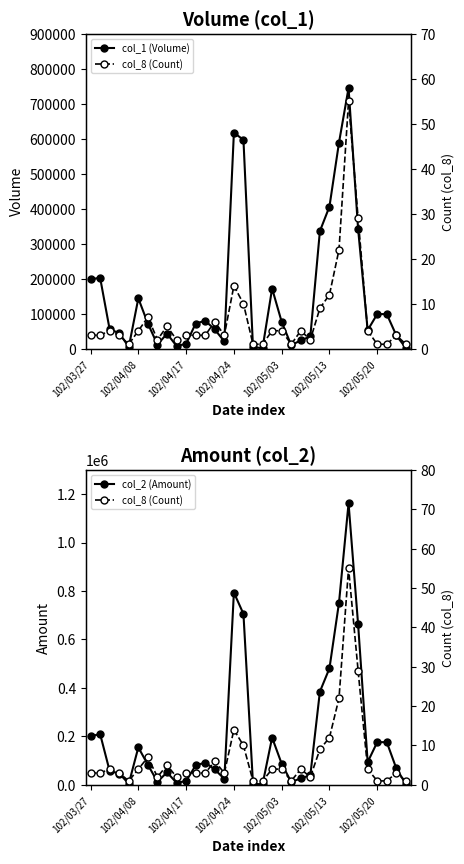

How many interior local peaks does the col_8 (Count) series have?

8